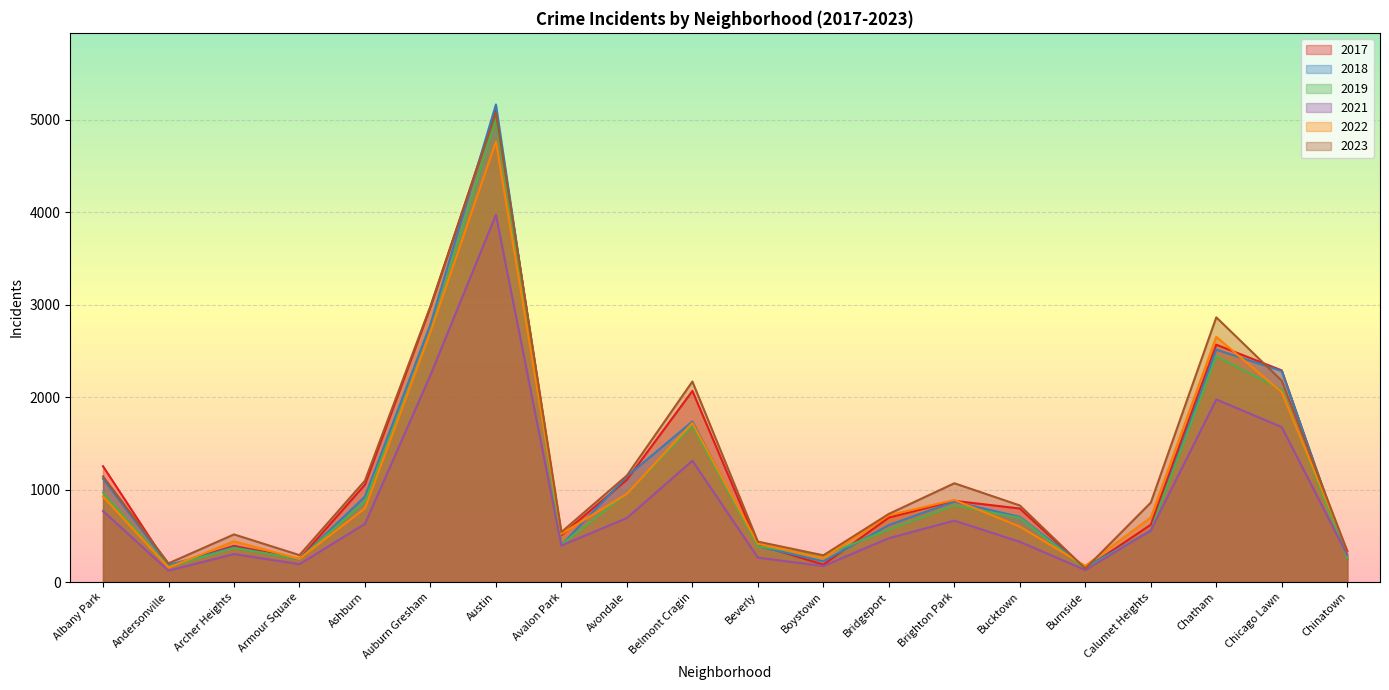

The value of 2018 at Armour Square is 393. True or false?

False